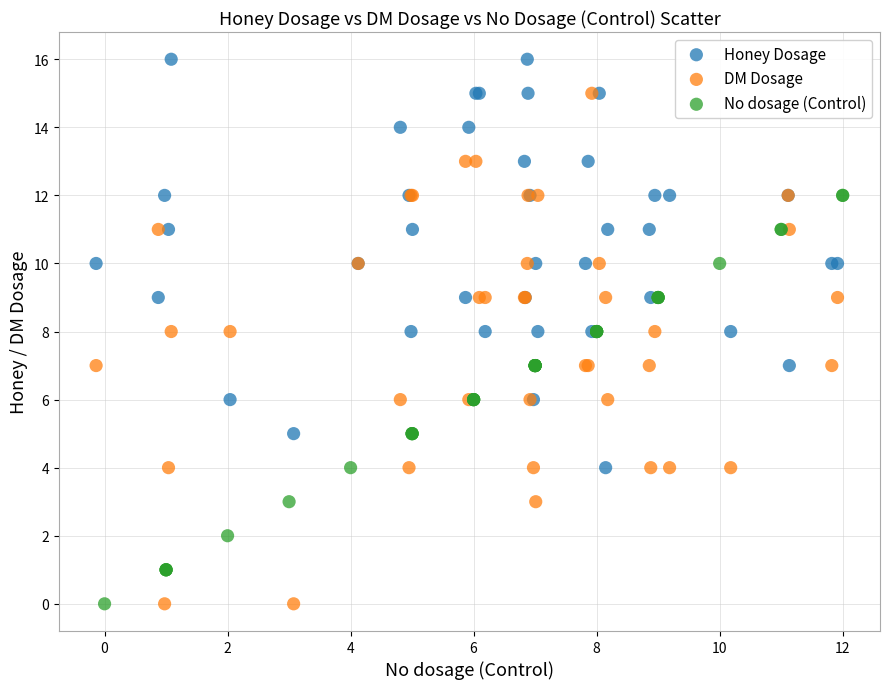

Which series has the largest Y range (max minus min)?

DM Dosage